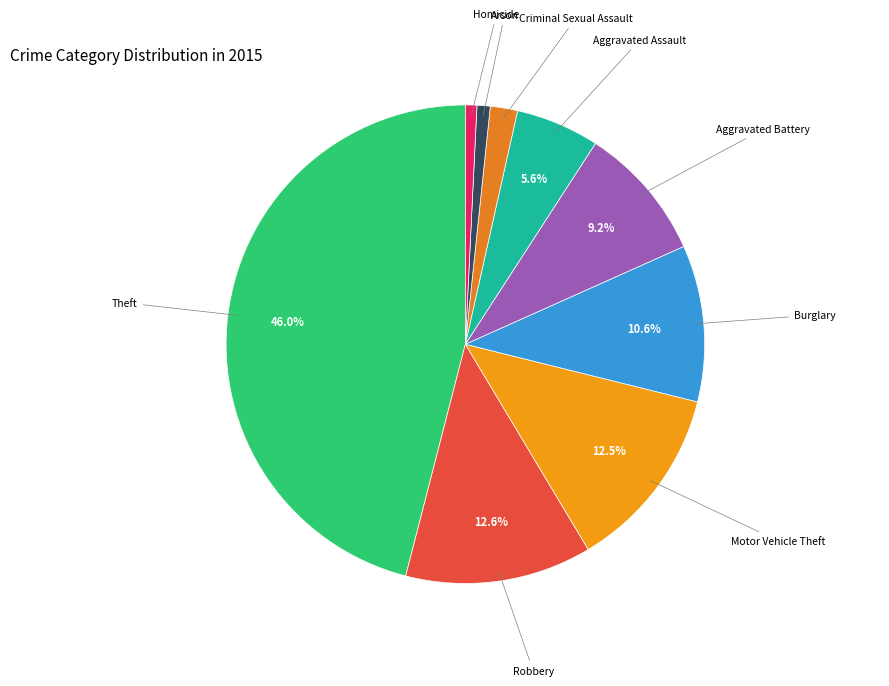

How many segments does this pie chart have?

9